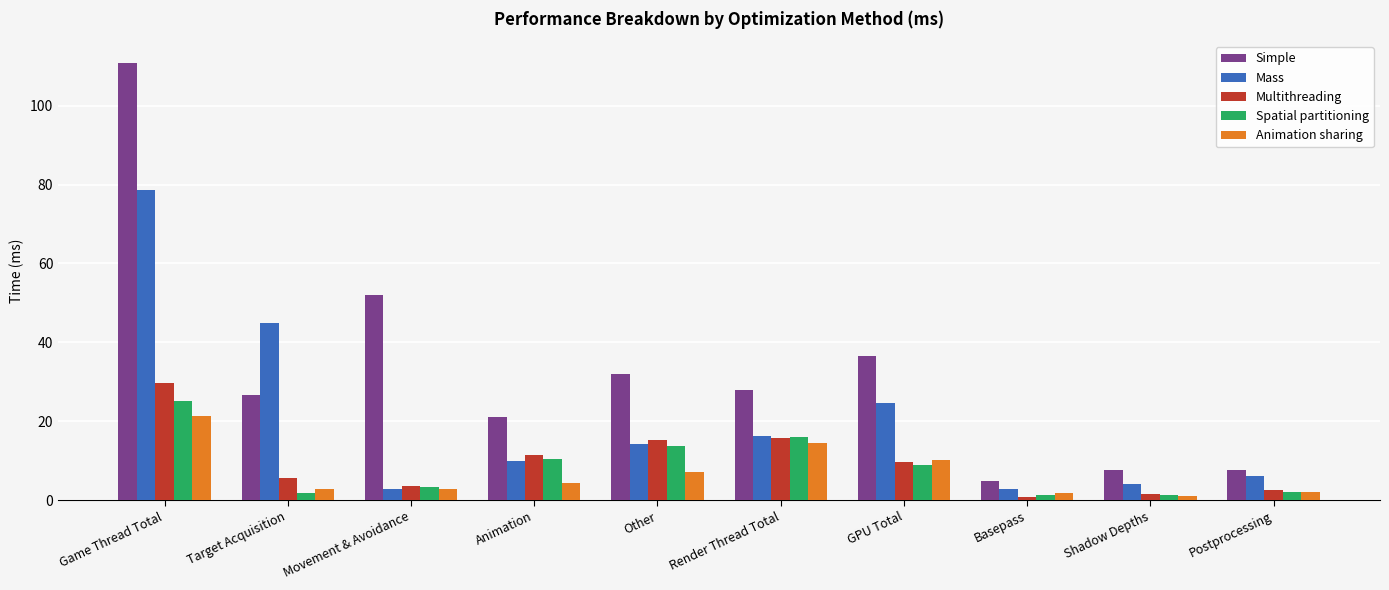

Which series changed the most between Game Thread Total and Other?

Simple